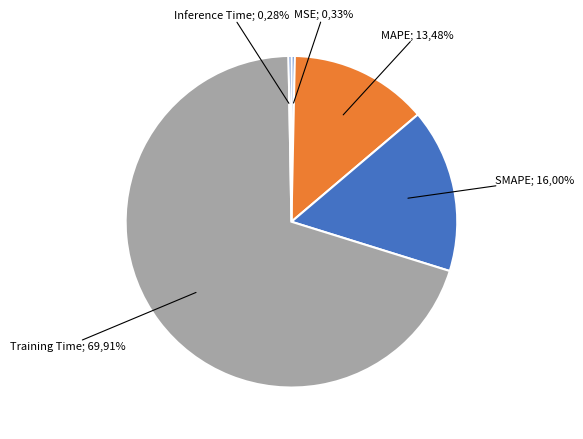

How many slices are in this pie chart?

5